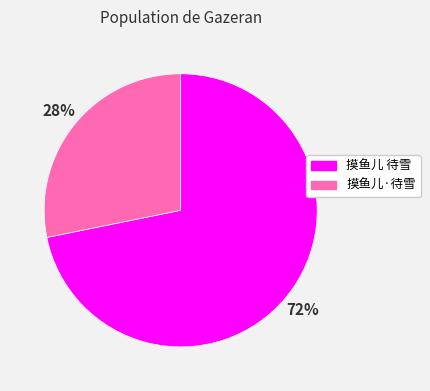

Combined, do 摸鱼儿·待雪 and 摸鱼儿 待雪 account for over 50%?

Yes